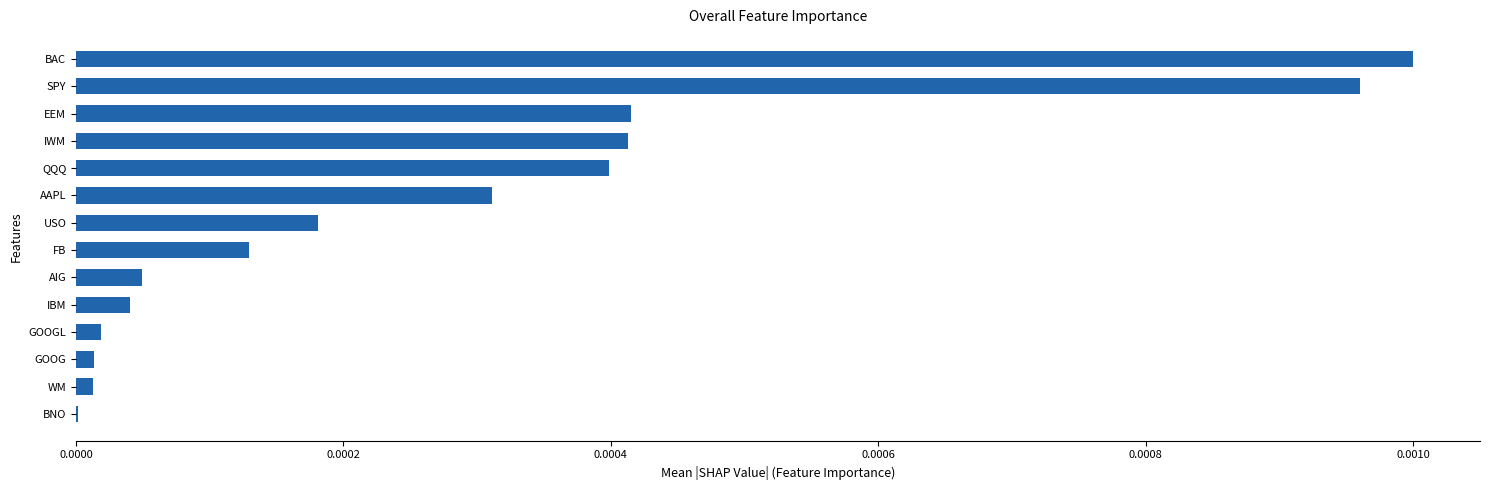

Between GOOG and BAC, which is larger?

BAC